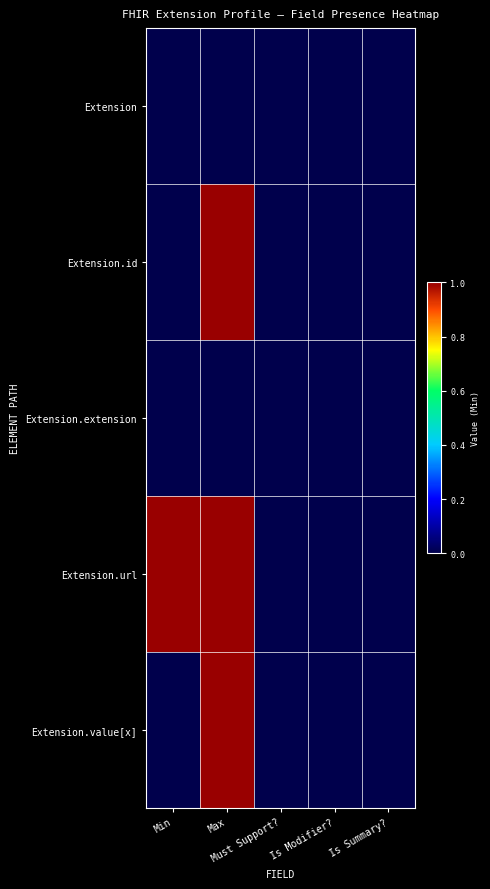

Count the number of data series in this chart.

5